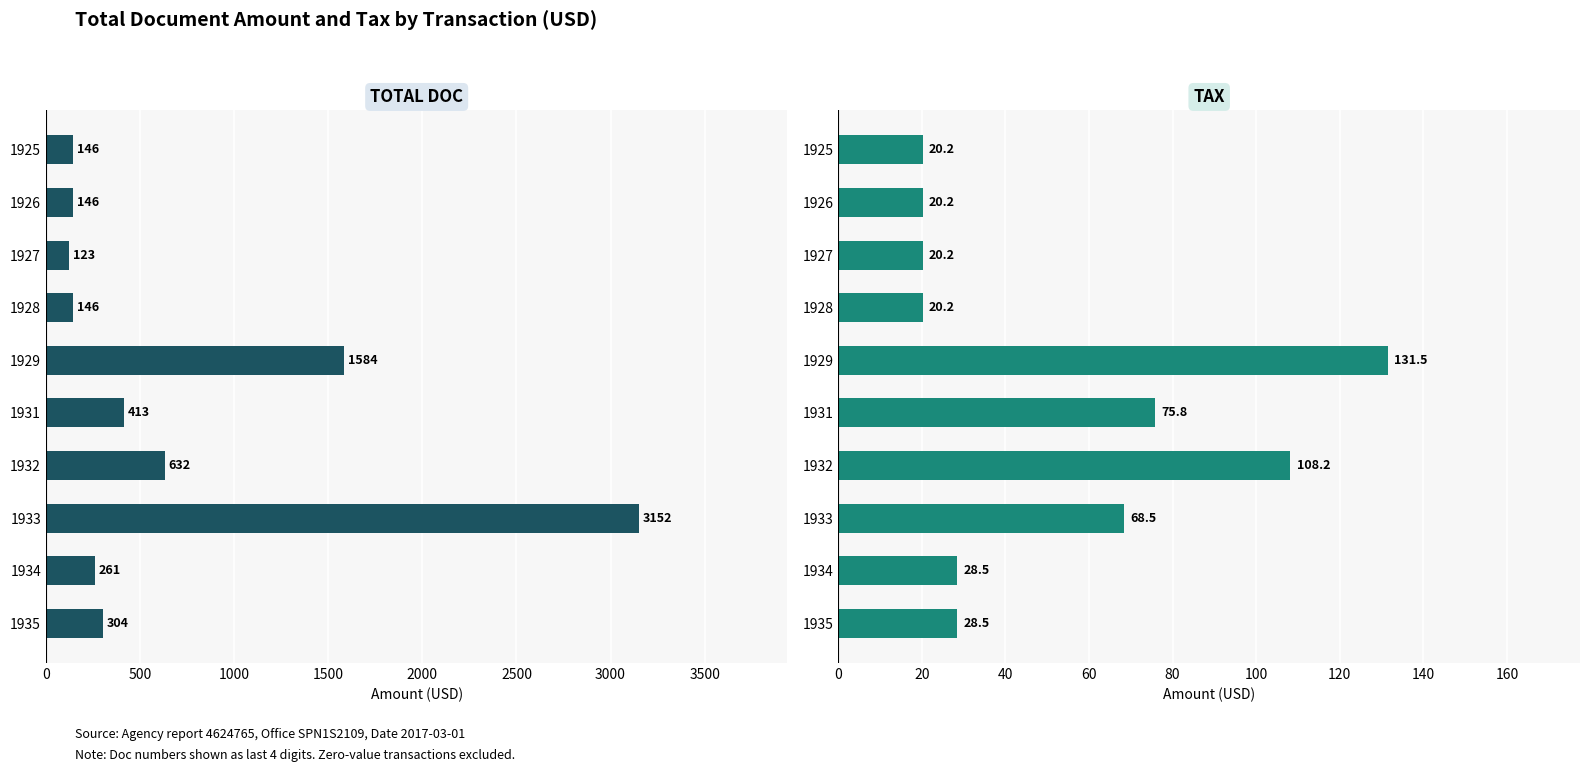

True or false: TOTAL DOC has a value of 350.0 at 1934.

False